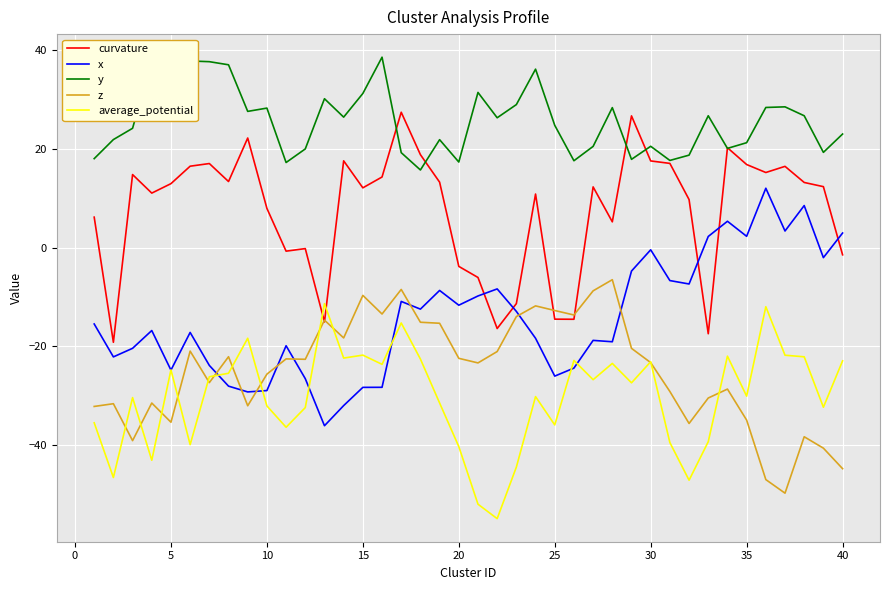

In y, how many points are higher than both neighbors (excluding endpoints)?

12